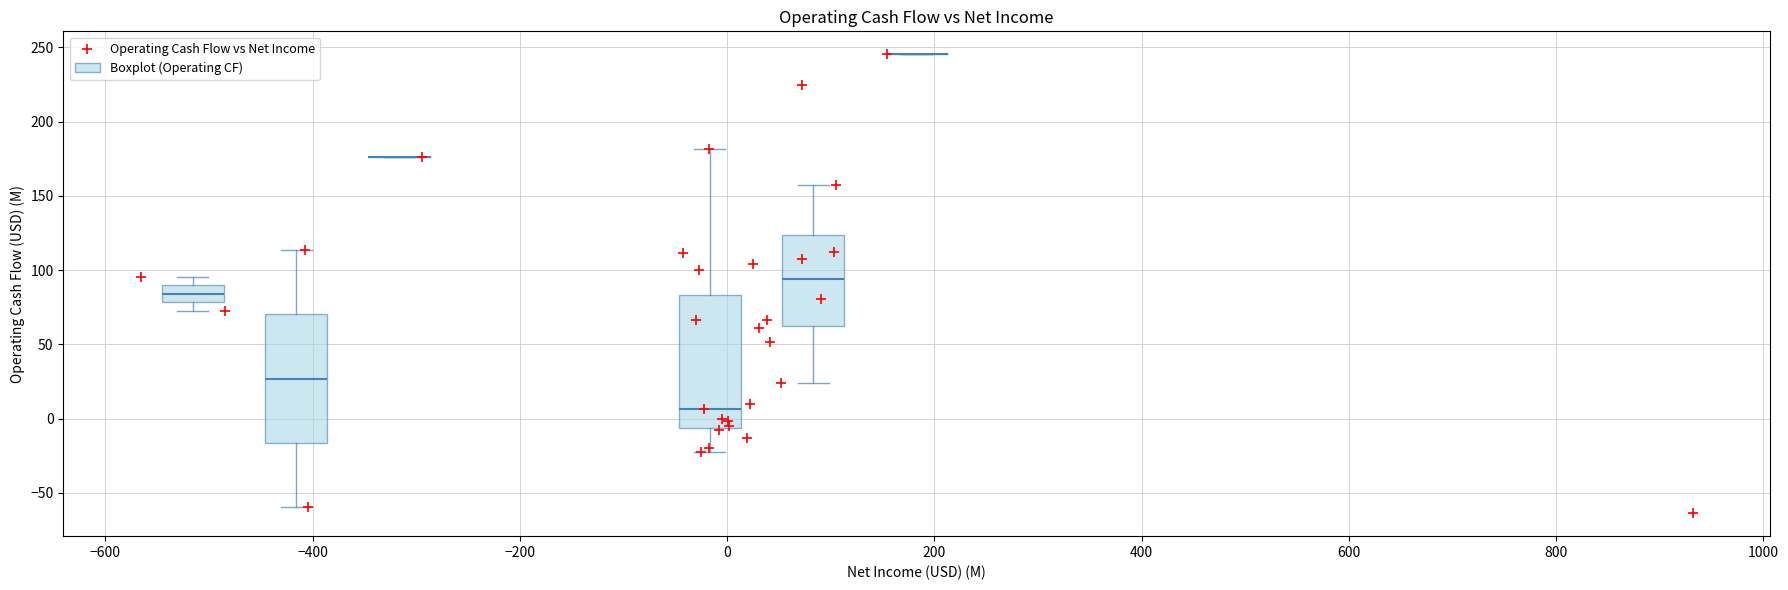

What Y value in the scatter plot is closest to 90?

95.4